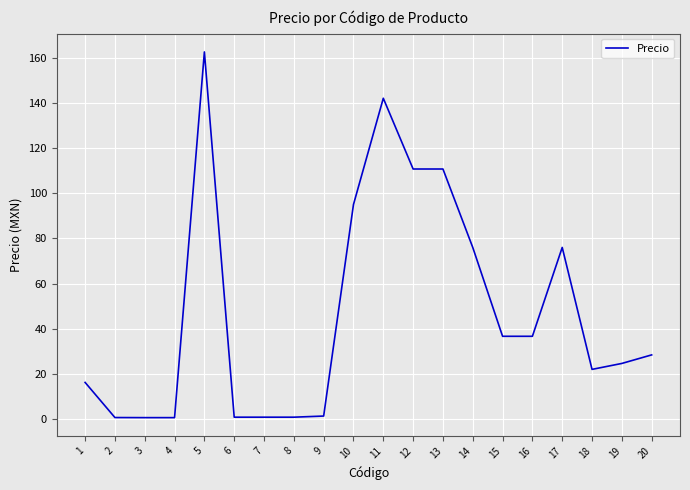

What is the difference between the maximum and second lowest values?

161.8